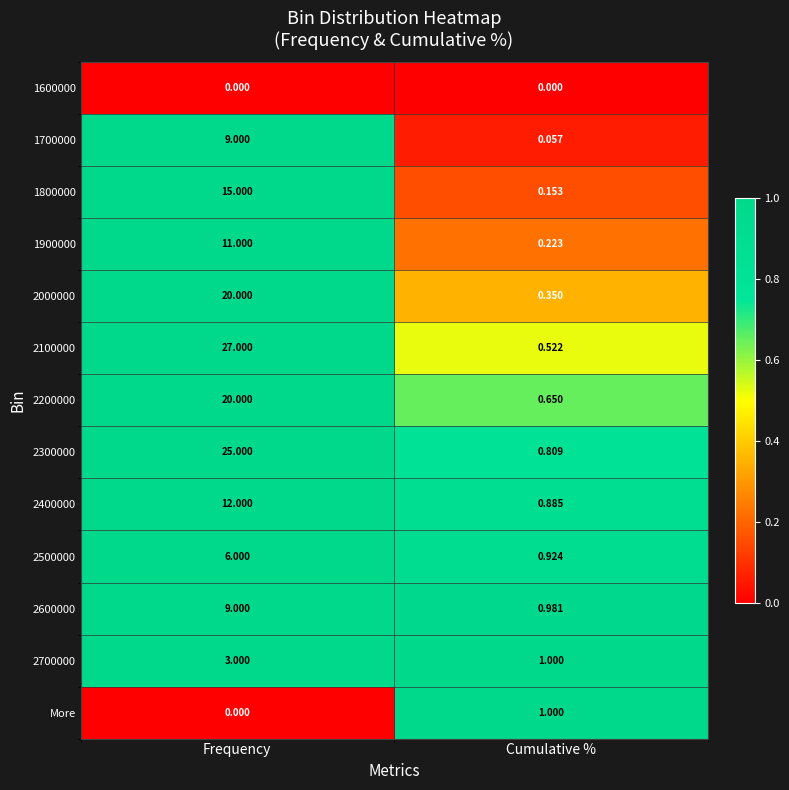

Where is 2600000 nearest to the value 4?

Cumulative %